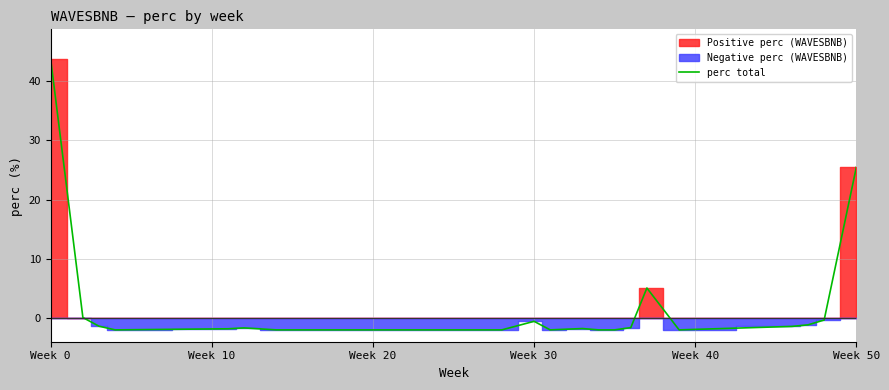

What is the highest value of the perc total series?

43.8